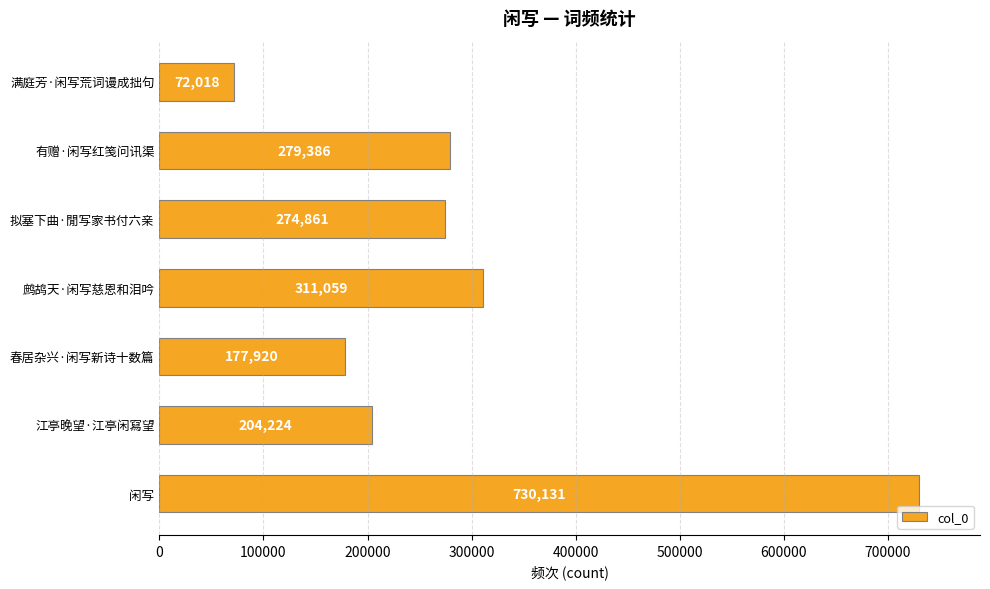

What is the ratio of the value at 满庭芳·闲写荒词谩成拙句 to the value at 江亭晚望·江亭闲寫望?

0.4